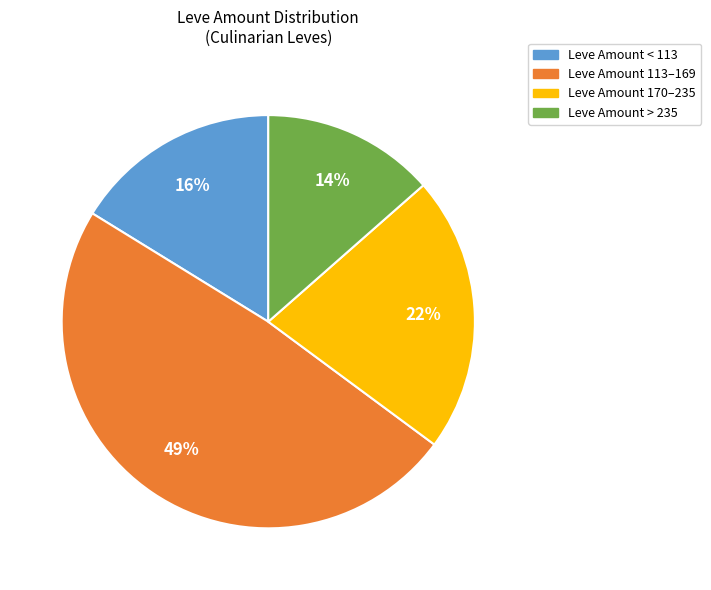

Is there any slice that represents more than half of the pie?

No